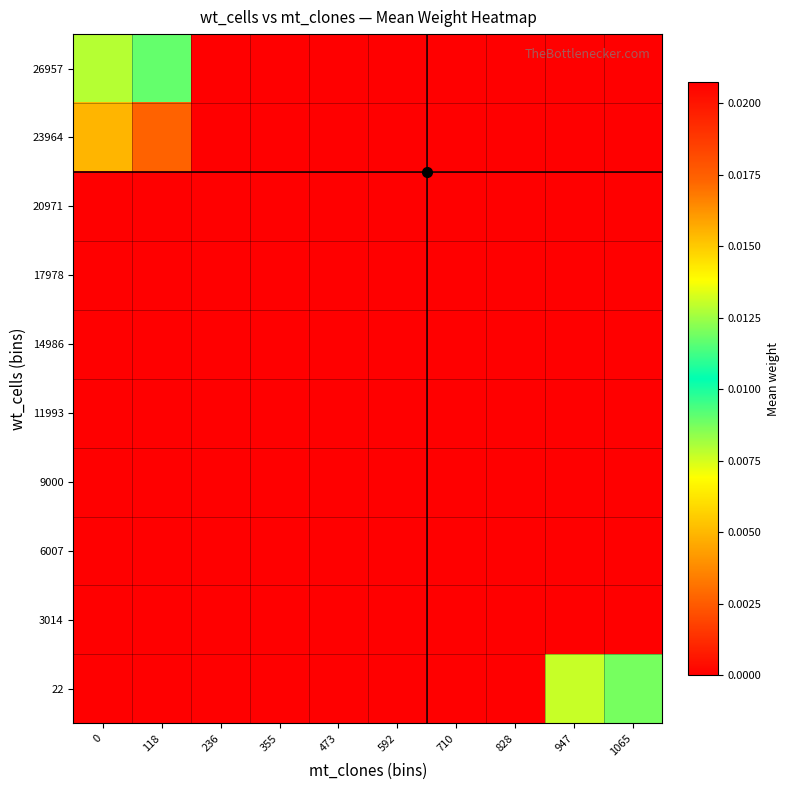

At which category is the sum across all series the highest?

592